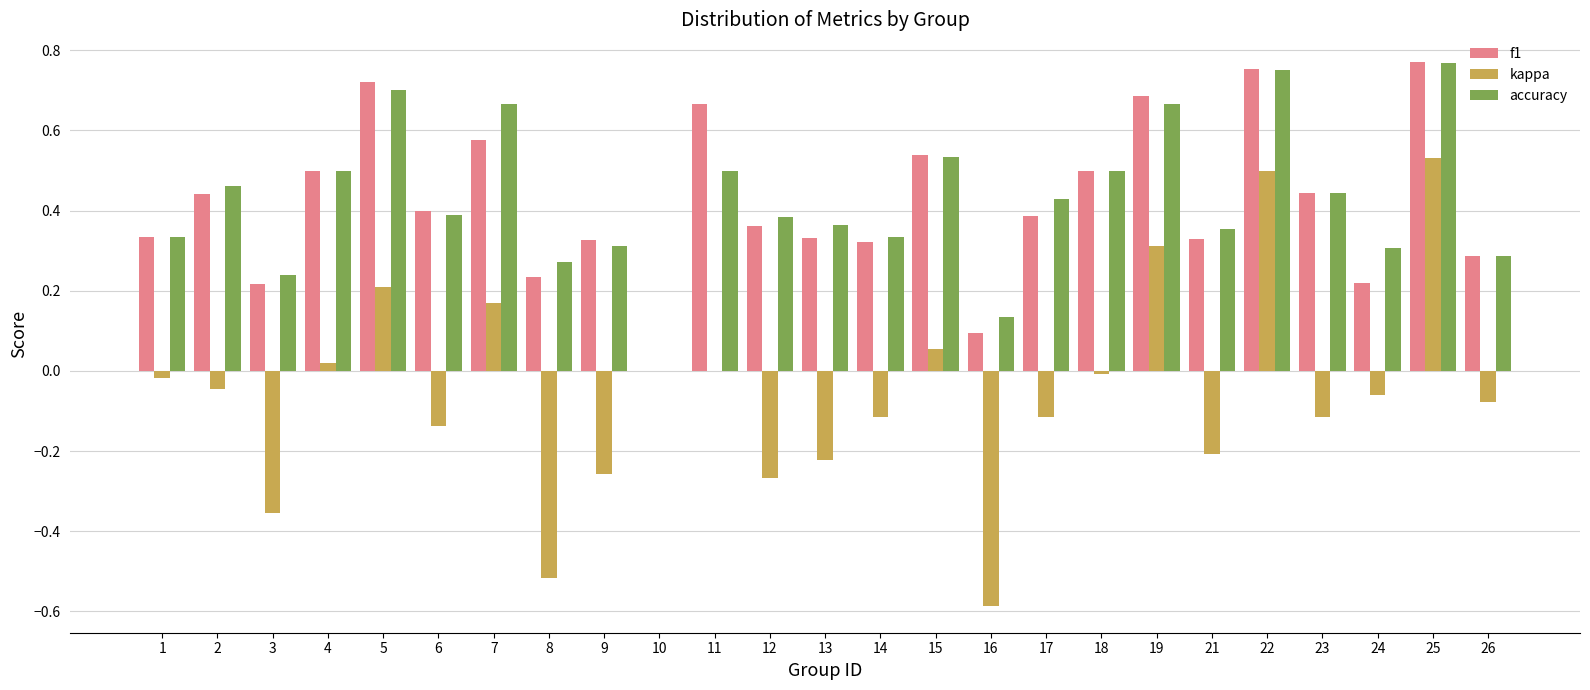

True or false: kappa has a value of -0.1 at 2.

False